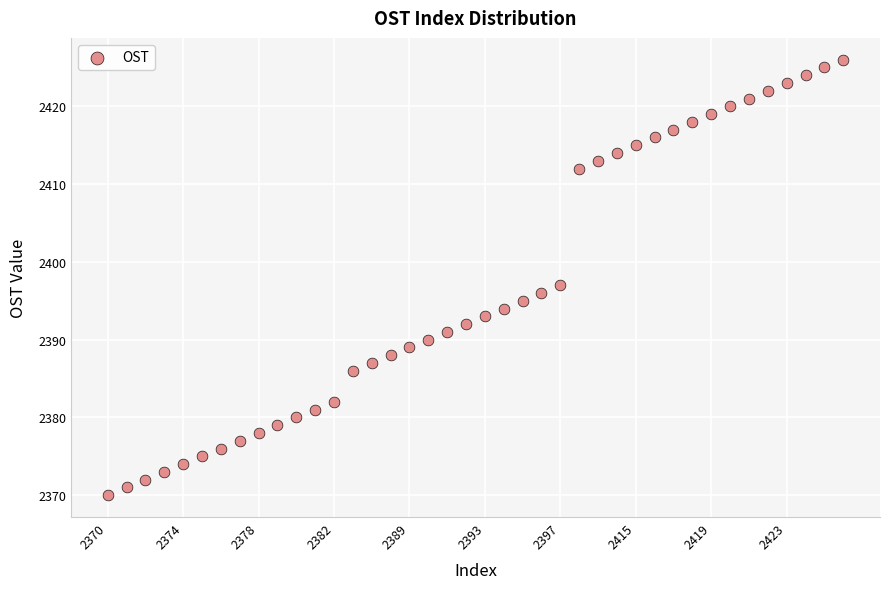

What Y value in the scatter plot is closest to 2398?

2397